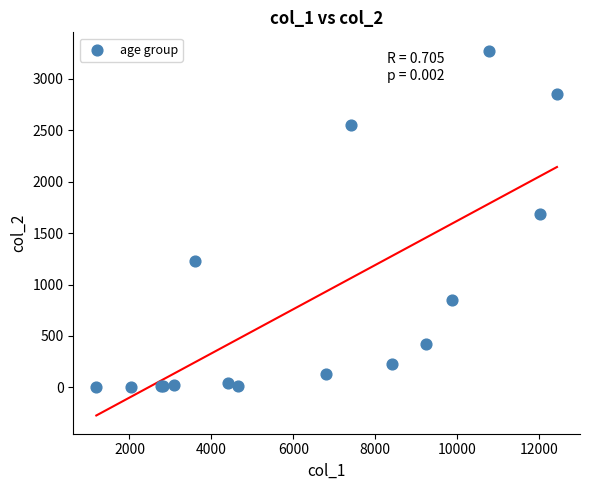

What Y value in the scatter plot is closest to 1638?

1690